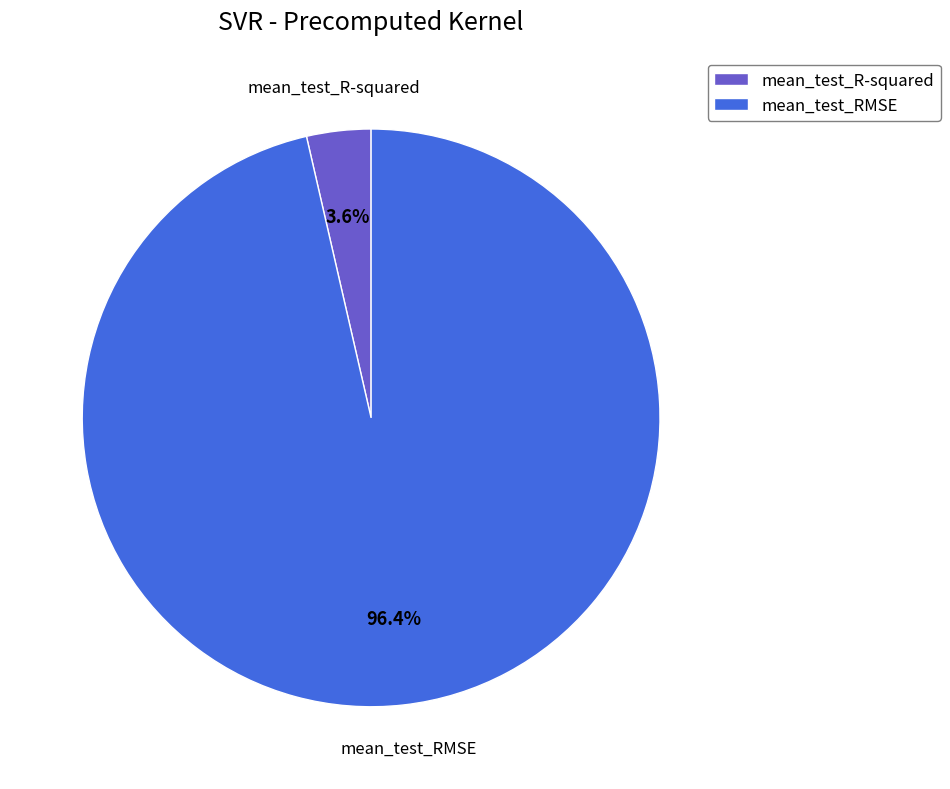

What is the majority slice?

mean_test_RMSE